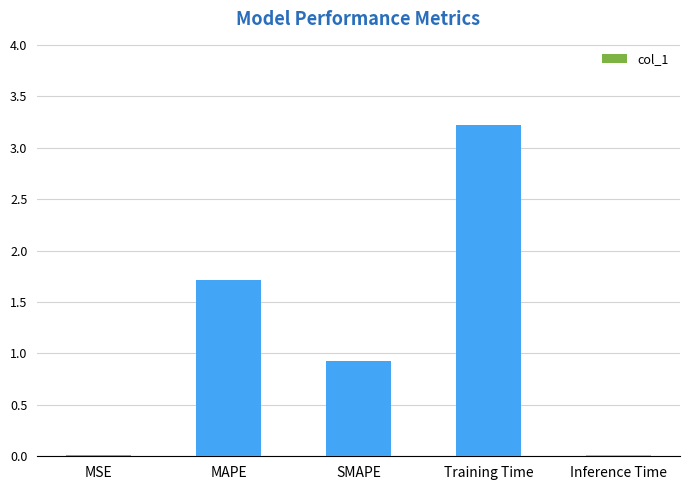

Read the value at SMAPE.

0.9